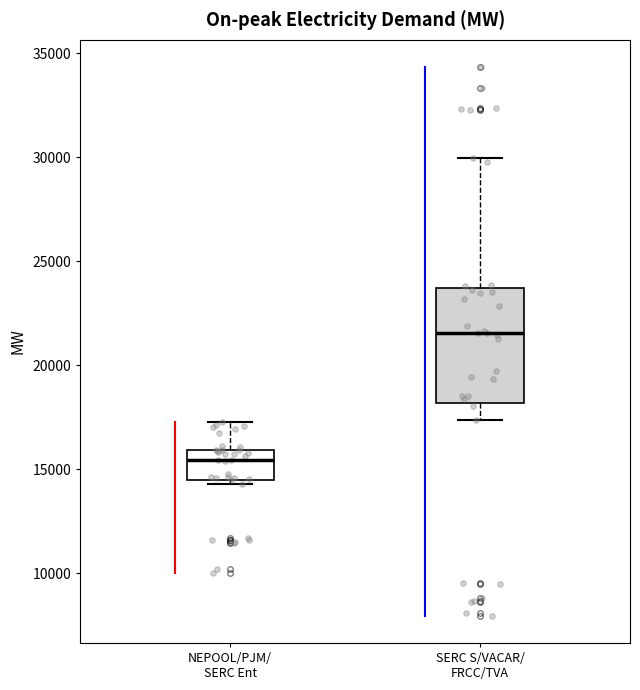

Which box has the highest median line?

SERC S/VACAR/ FRCC/TVA